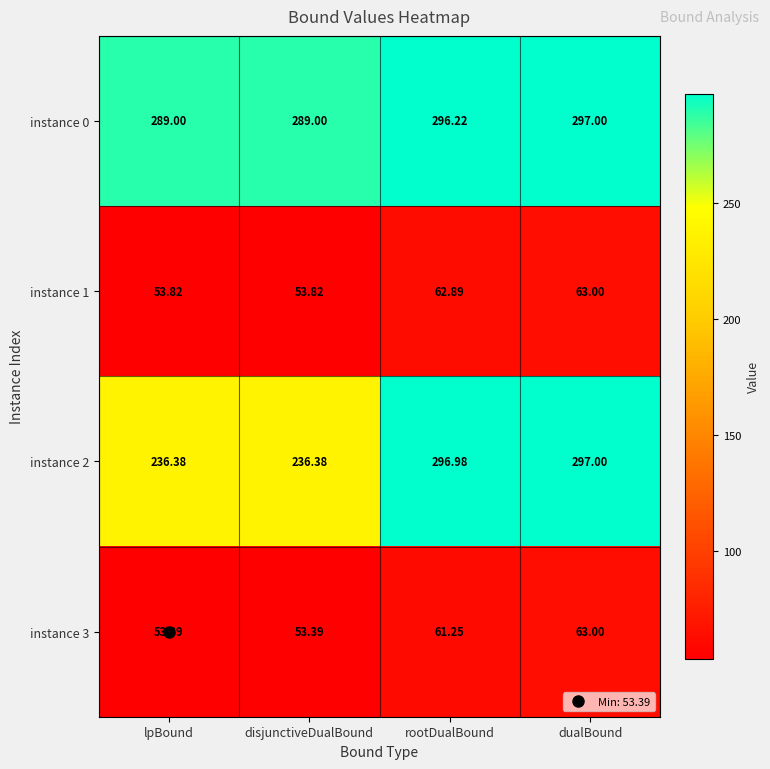

Rank the series at disjunctiveDualBound from lowest to highest value.

instance 3, instance 1, instance 2, instance 0